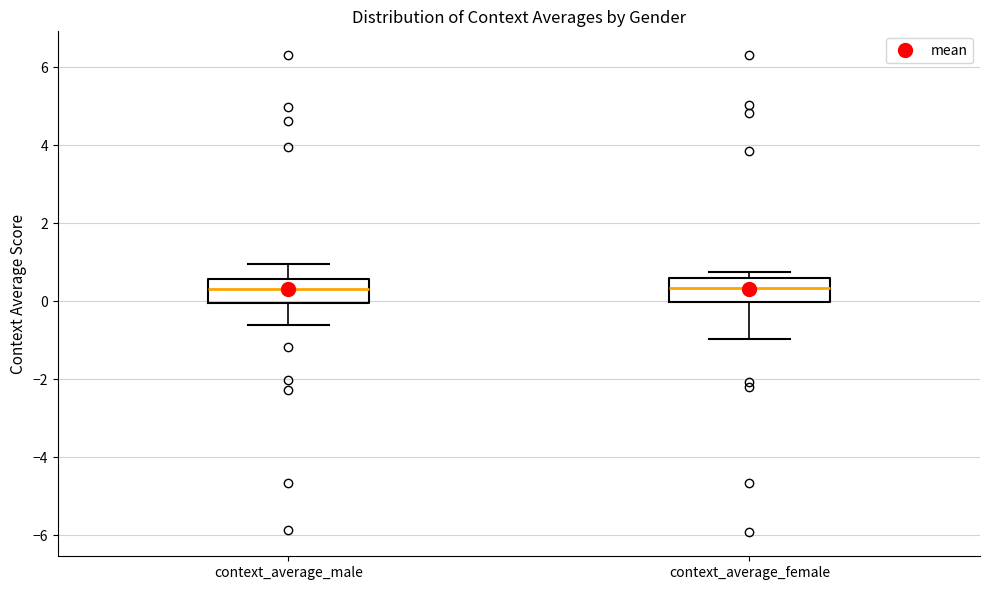

Reading left to right, read every box against the y-axis: the position of its median line, the range the box covers, and the ends of its whiskers. The values are not printed on the chart, so give them approximately, as read against the axis.

context_average_male: median 0.4, box 0.0 to 0.6, whiskers -0.6 to 1.0
context_average_female: median 0.4, box 0.0 to 0.6, whiskers -1.0 to 0.8